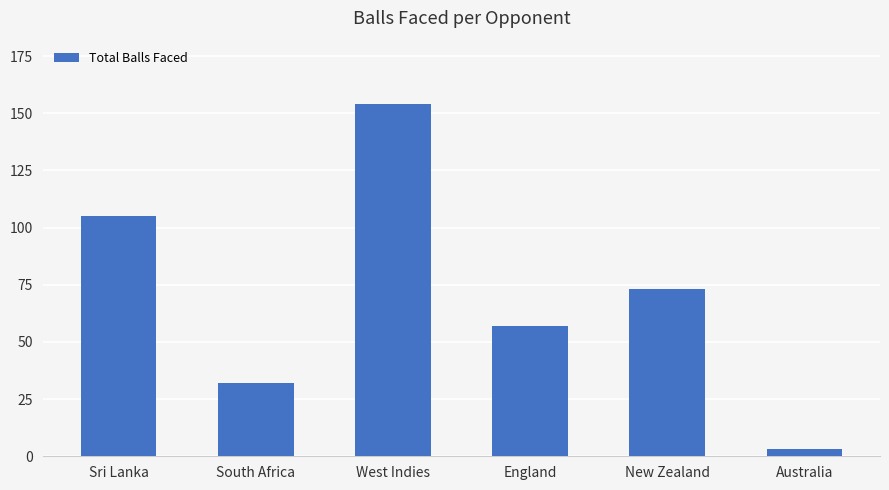

Reading right to left, extract all data points from this chart.

Australia=3	New Zealand=73	England=57	West Indies=154	South Africa=32	Sri Lanka=105